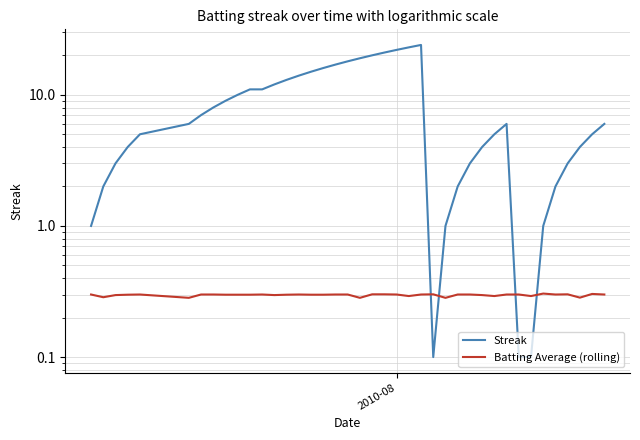

What is the greatest value displayed?

24.0